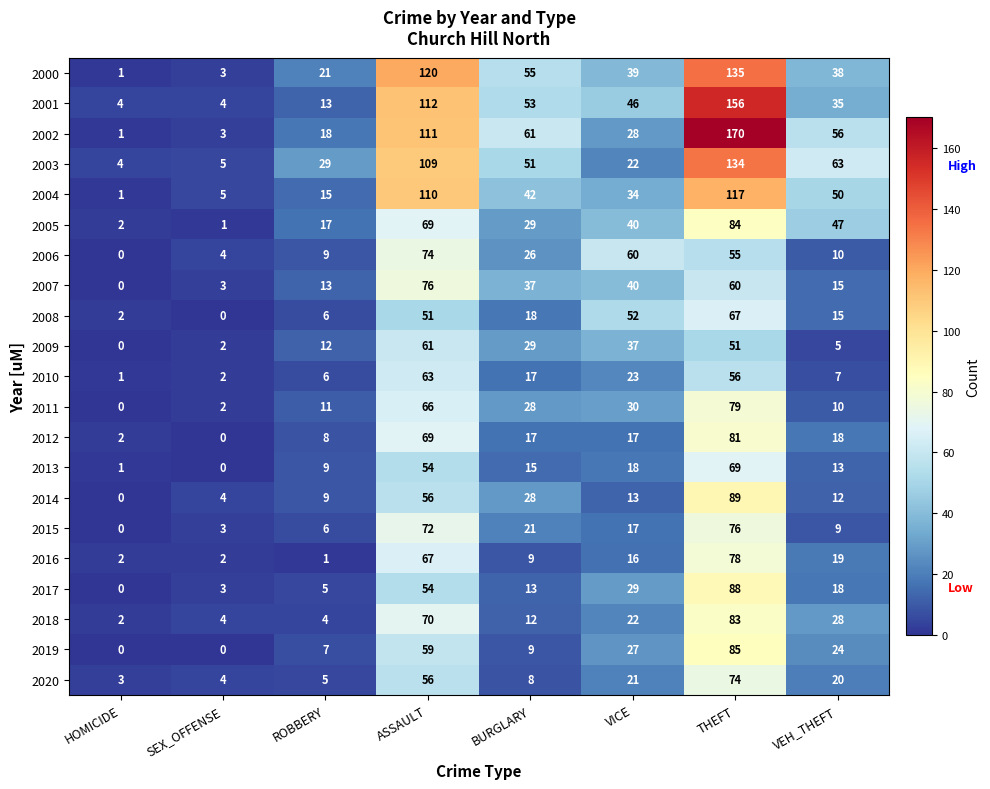

At which label does 2012 reach its peak?

THEFT